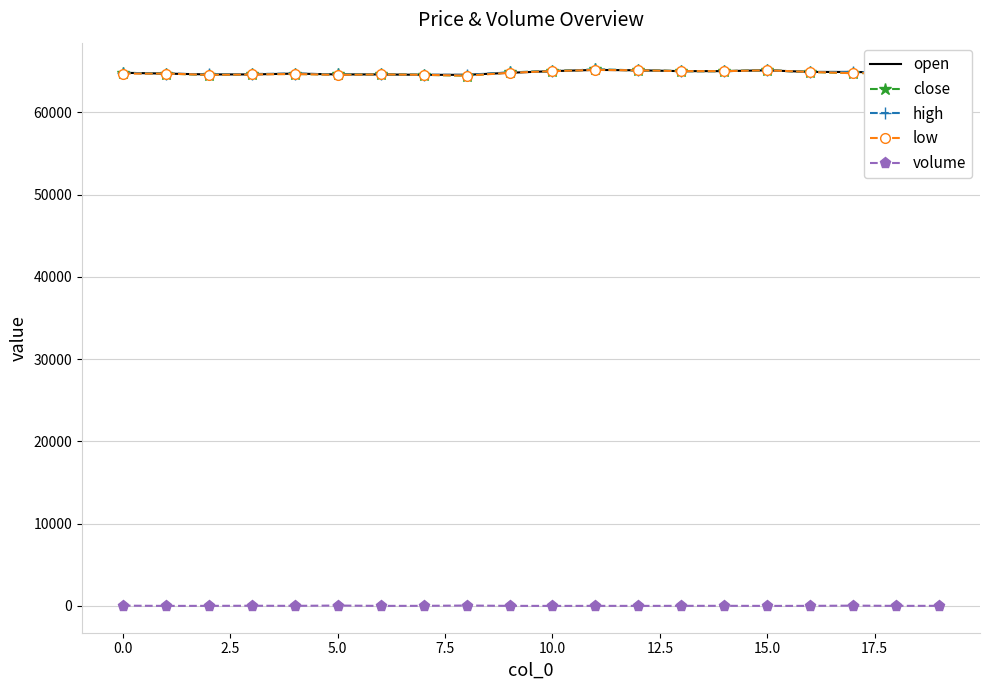

What is the maximum value shown in the chart?

65200.0